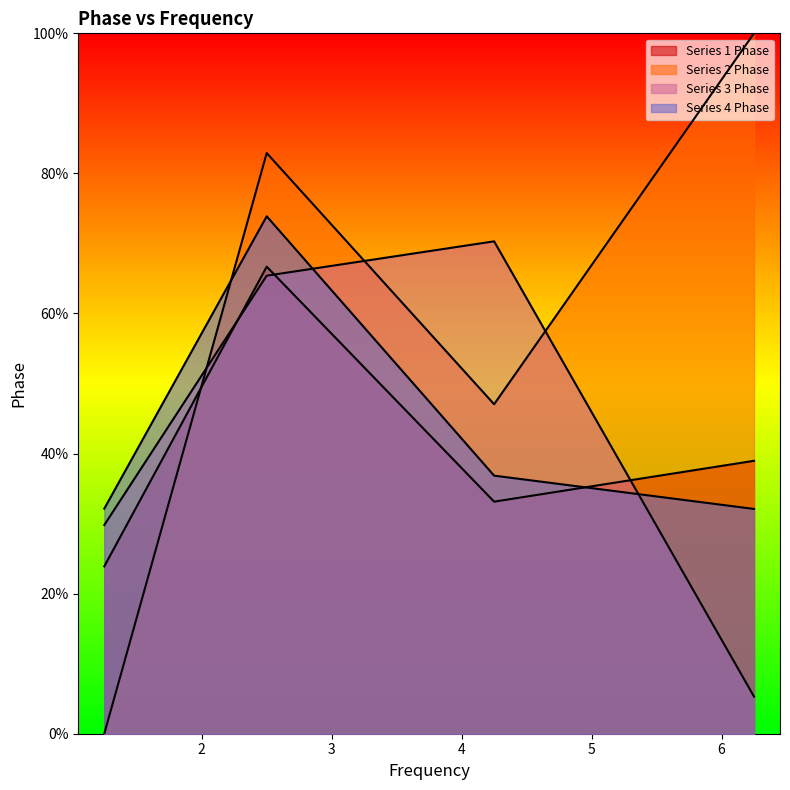

Between which two adjacent categories do Series 4 Phase and Series 1 Phase first intersect?

4.25 and 6.25